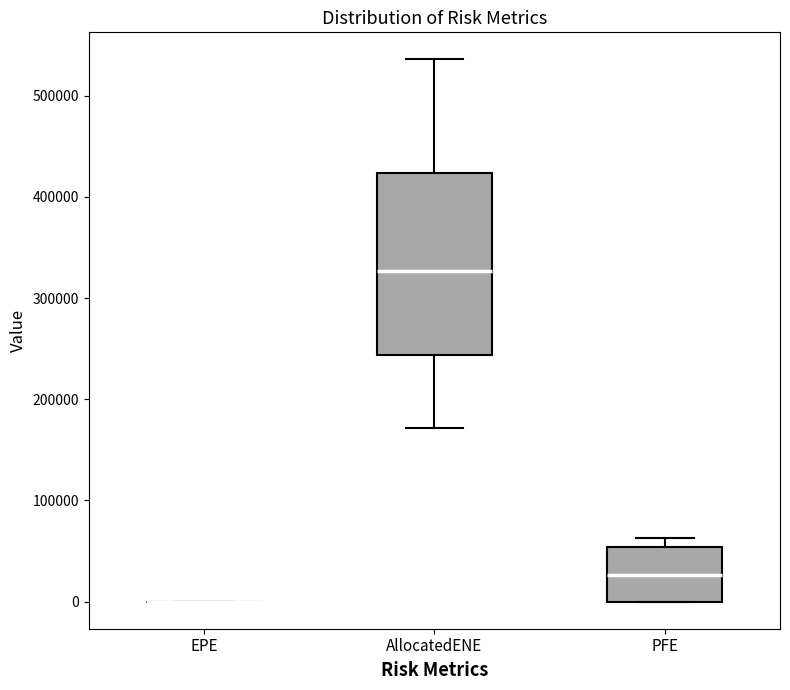

Reading left to right, transcribe this box plot: for each box, give where its median line is, the range the box spans, and where its two whiskers end, as read against the y-axis. The values are not printed on the chart, so give them approximately, as read against the axis.

EPE: box collapsed to a line at 0, whiskers 0 to 0
AllocatedENE: median 330000, box 240000 to 420000, whiskers 170000 to 540000
PFE: median 30000, box 0 to 50000, whiskers 0 to 60000